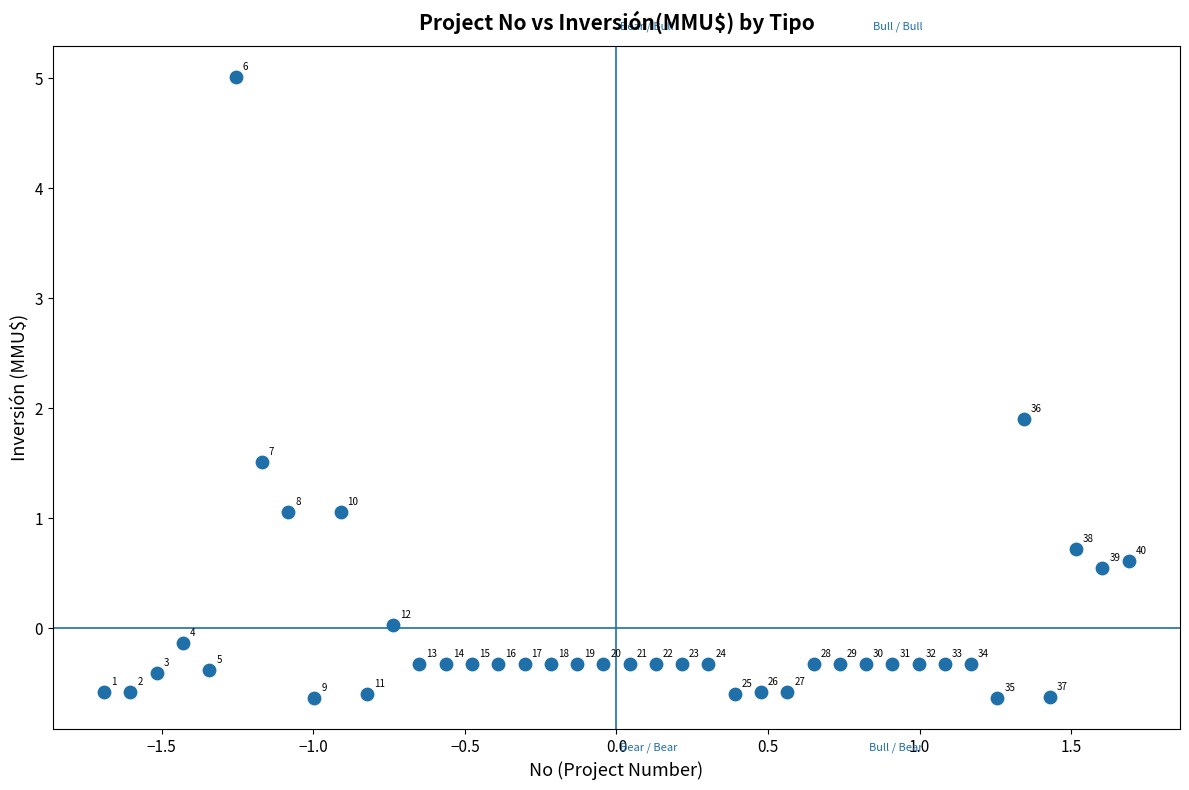

What Y value in the scatter plot is closest to 2?

1.9